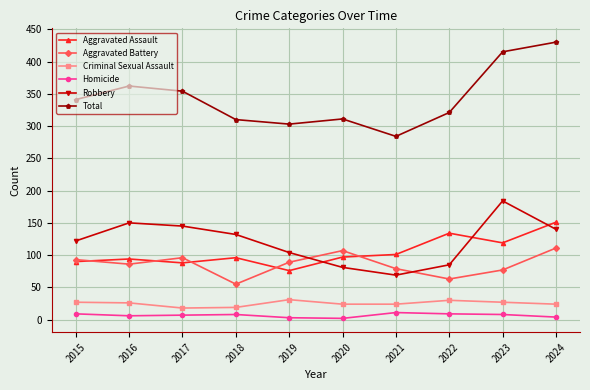

True or false: Homicide has a value of 8 at 2023.

True